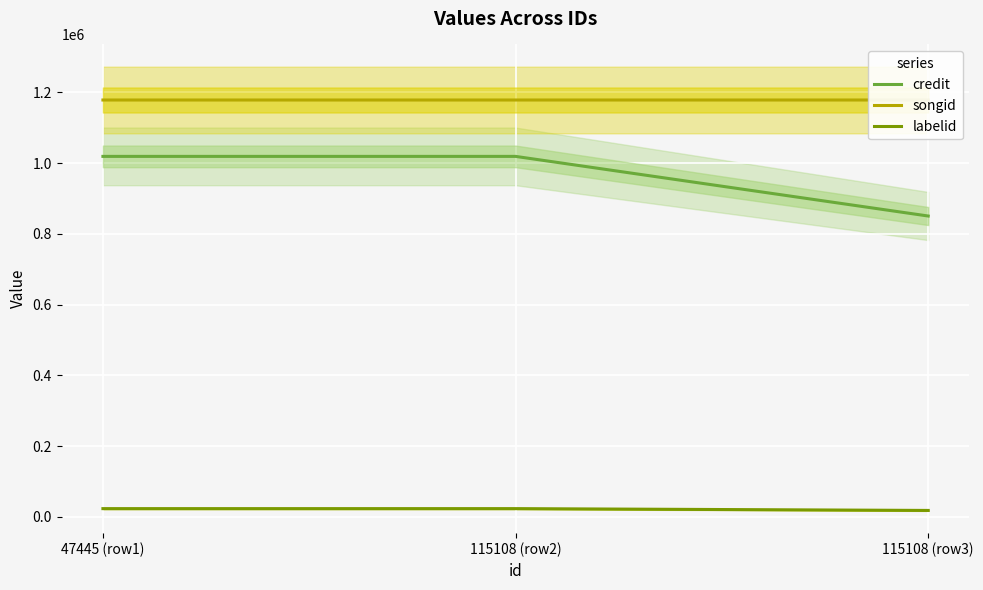

Which category has the lowest value in the credit series?

115108 (row3)